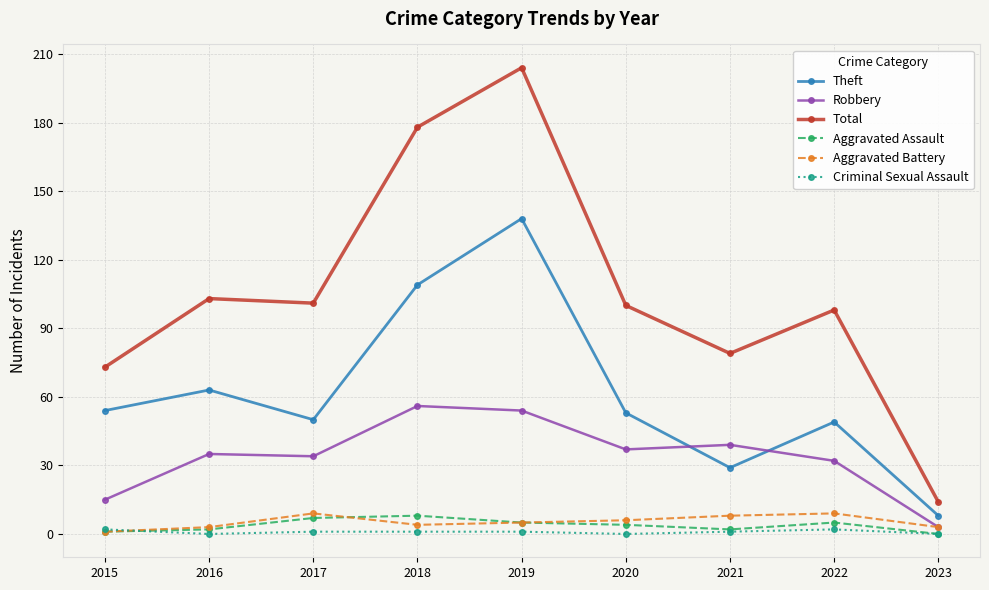

What is the greatest value displayed?

204